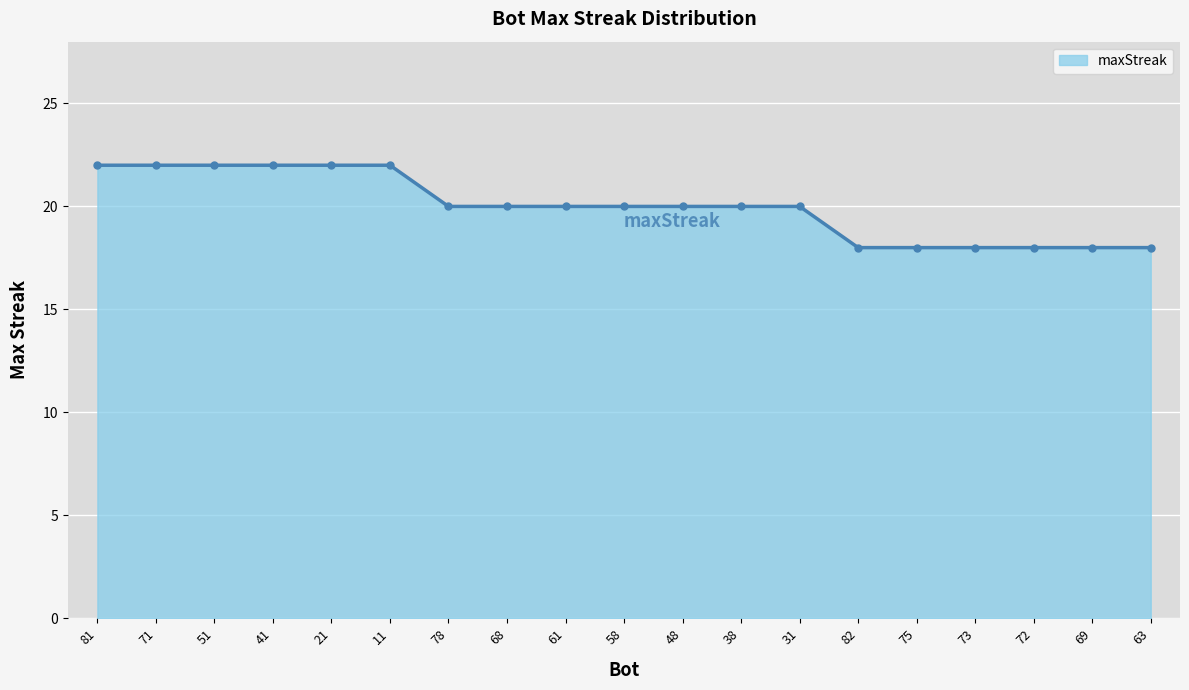

The chart shows a value of 22 at 81. True or false?

True